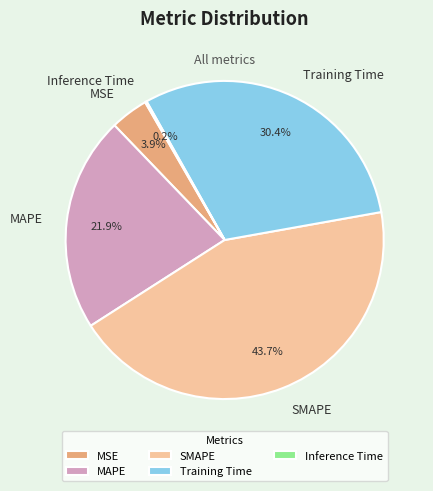

Does SMAPE account for over 50% of the chart?

No